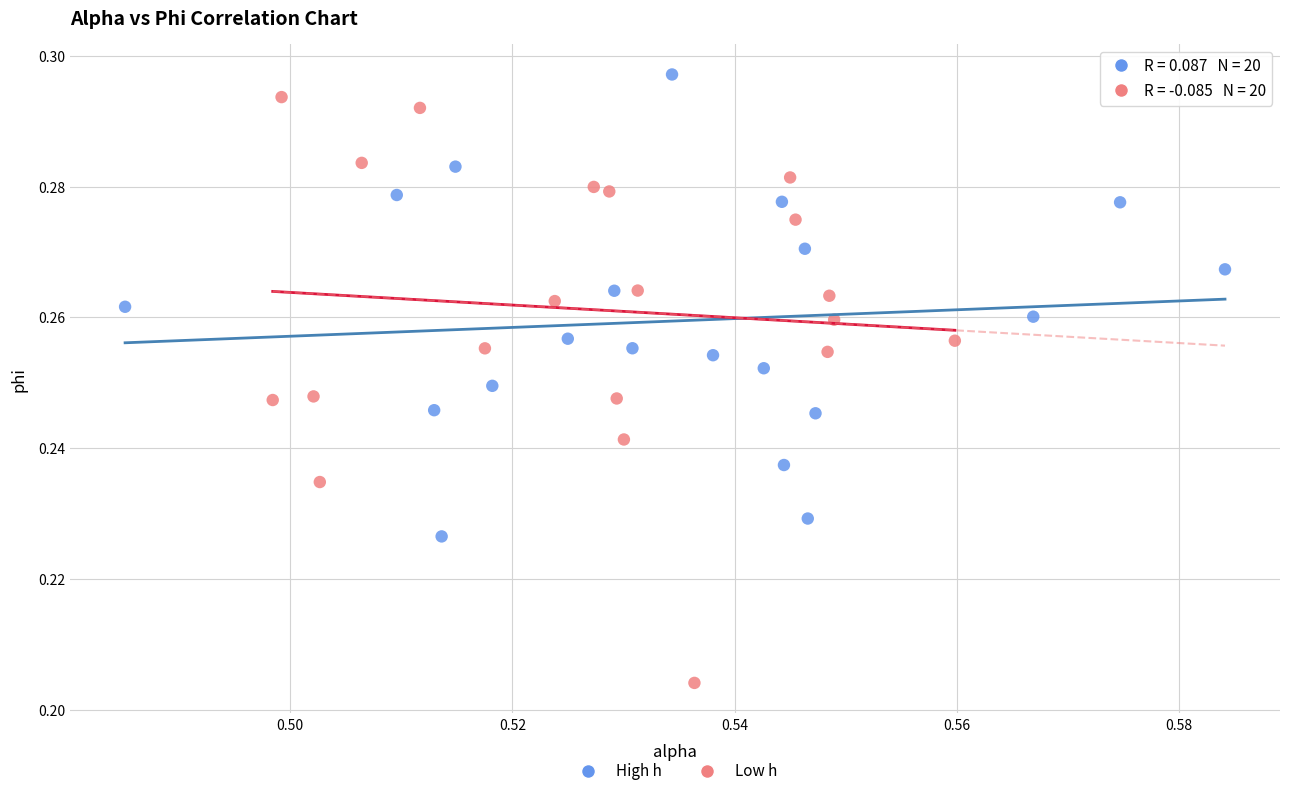

Which series has the largest Y range (max minus min)?

Low h